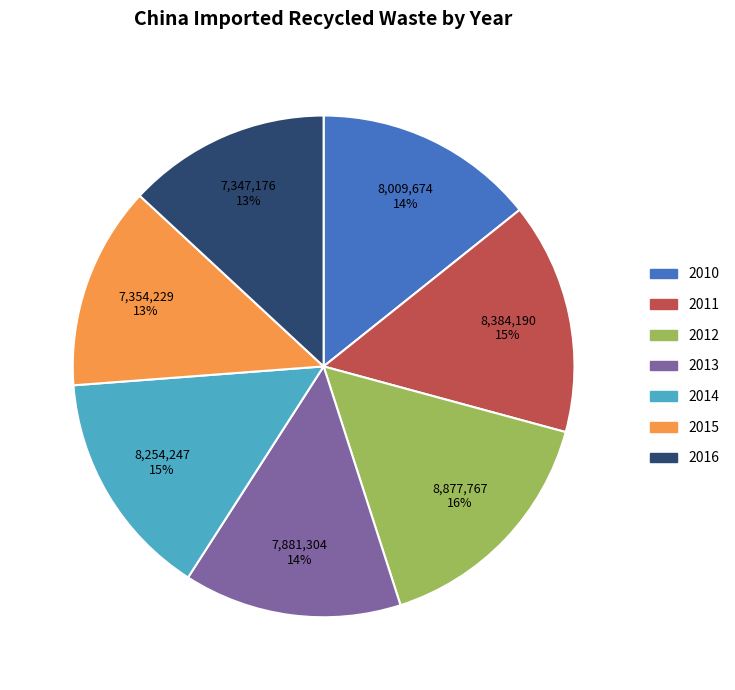

Is there a majority slice in this chart?

No